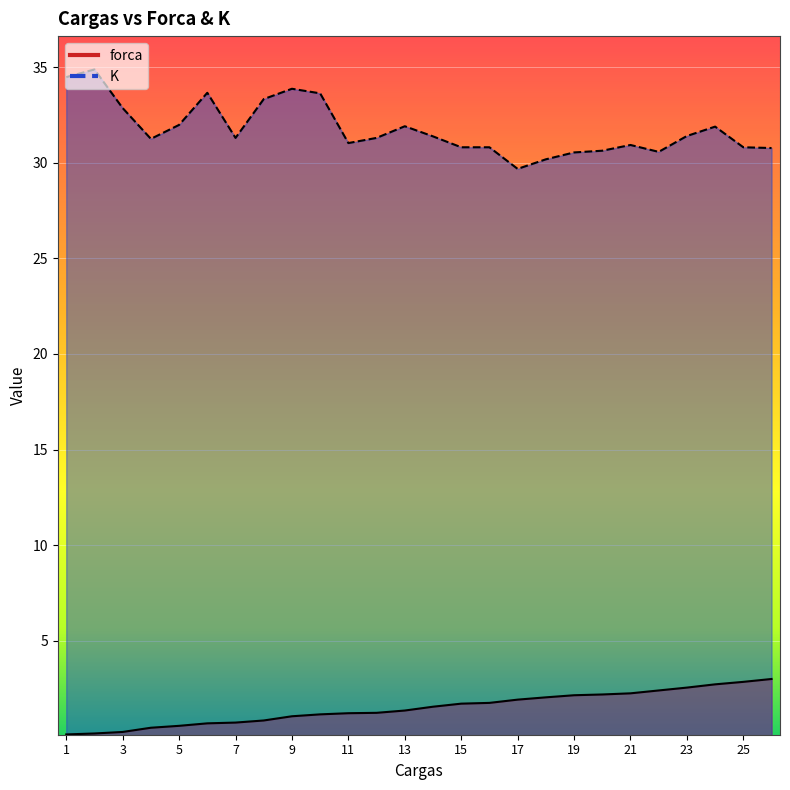

Rank the series at 26 from highest to lowest value.

K, forca